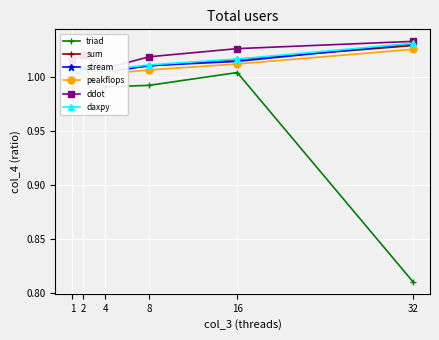

Which series has the widest spread of values?

triad